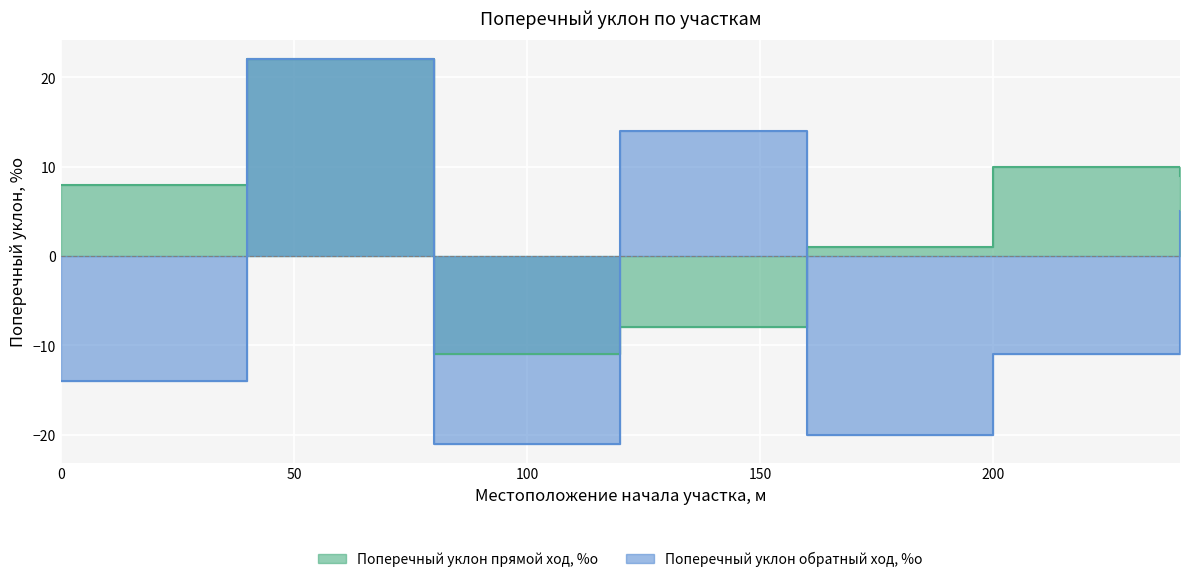

At which label does Поперечный уклон прямой ход, %о reach its peak?

40